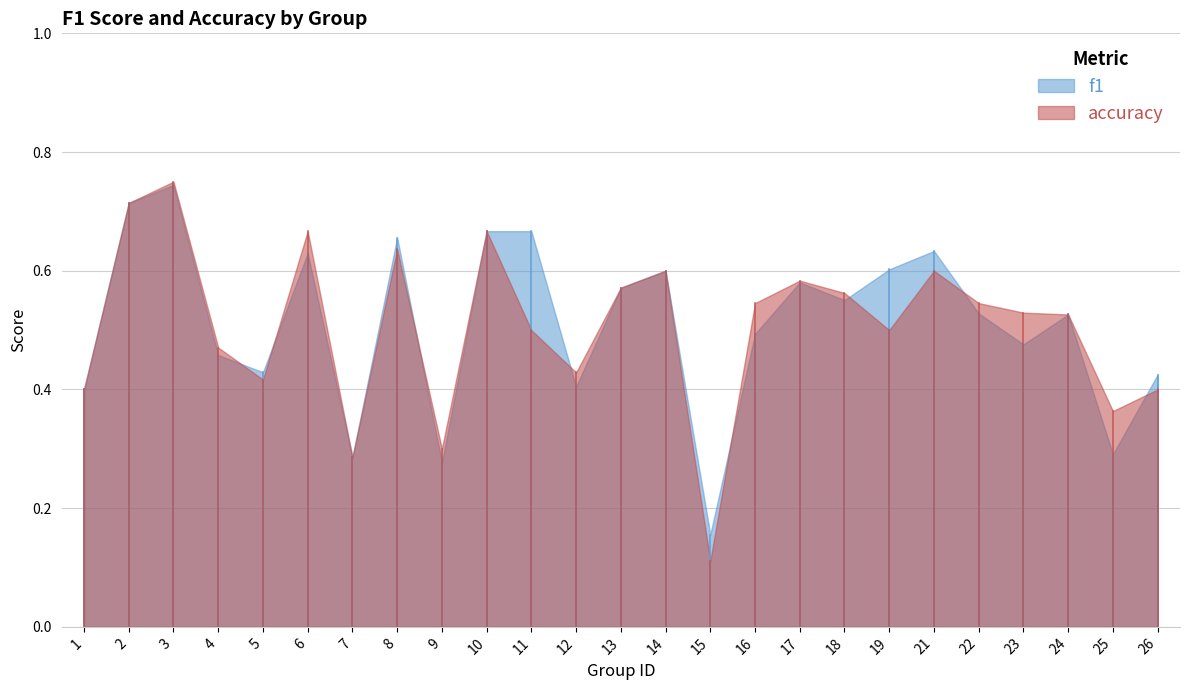

How many intersections are there between f1 and accuracy?

8